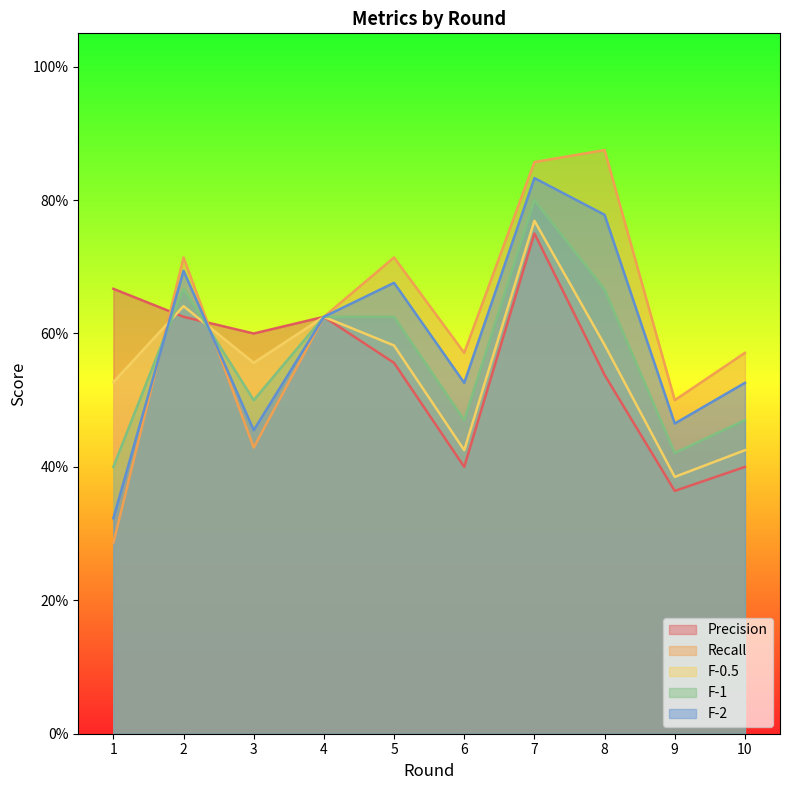

What is the maximum value for Precision?

0.8